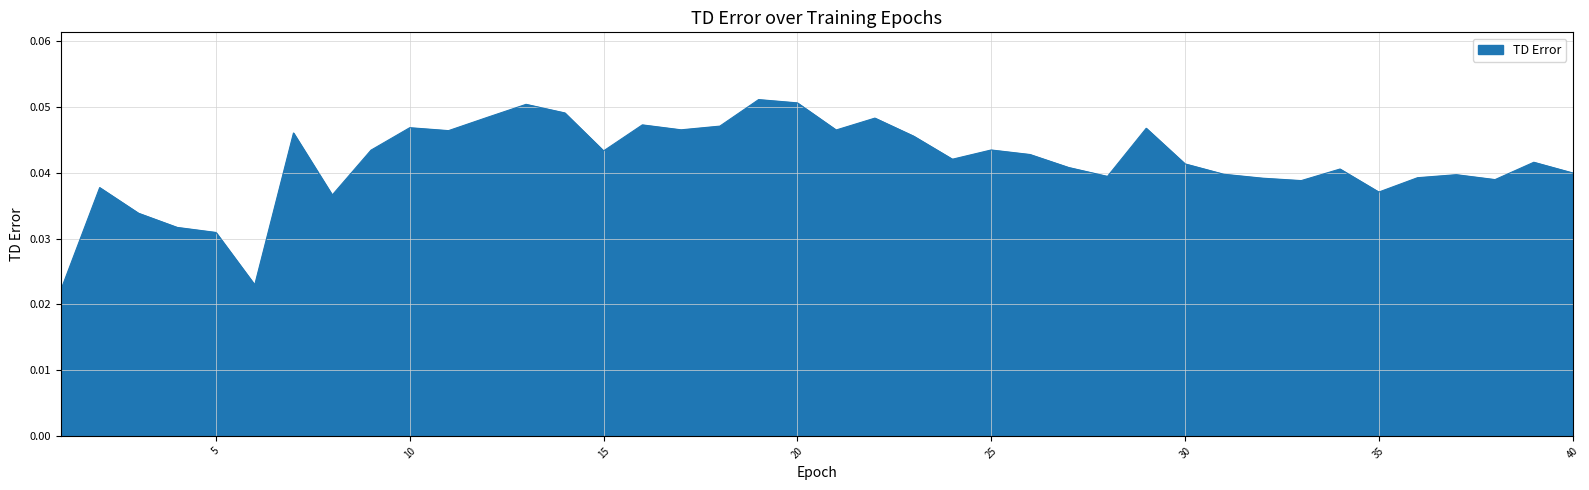

Which label corresponds to the largest value in the chart?

19